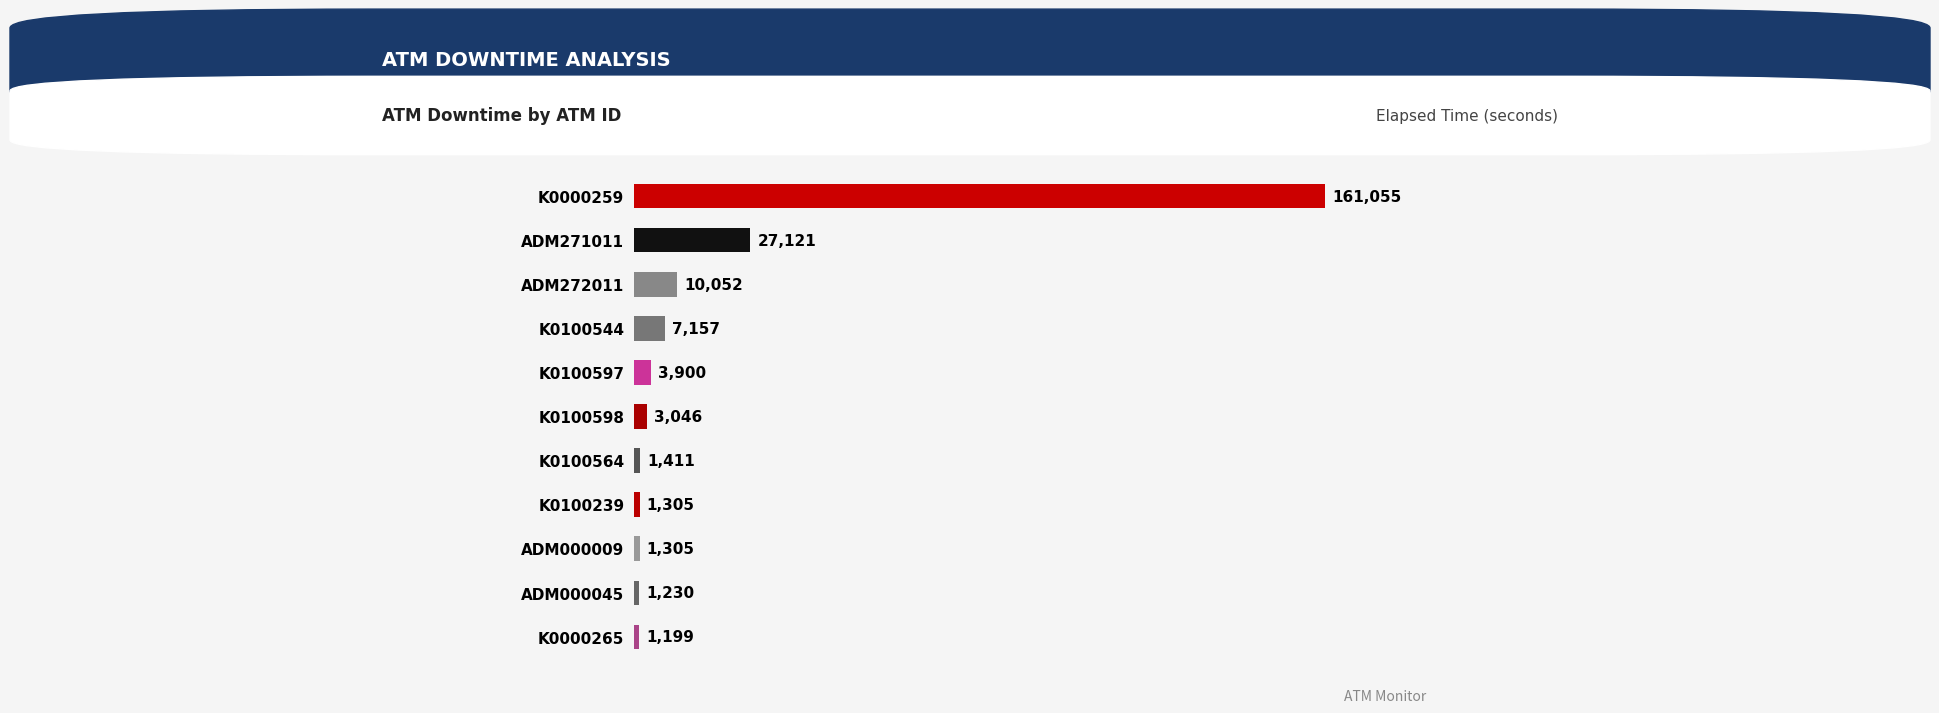

How many data points does each series have?

11